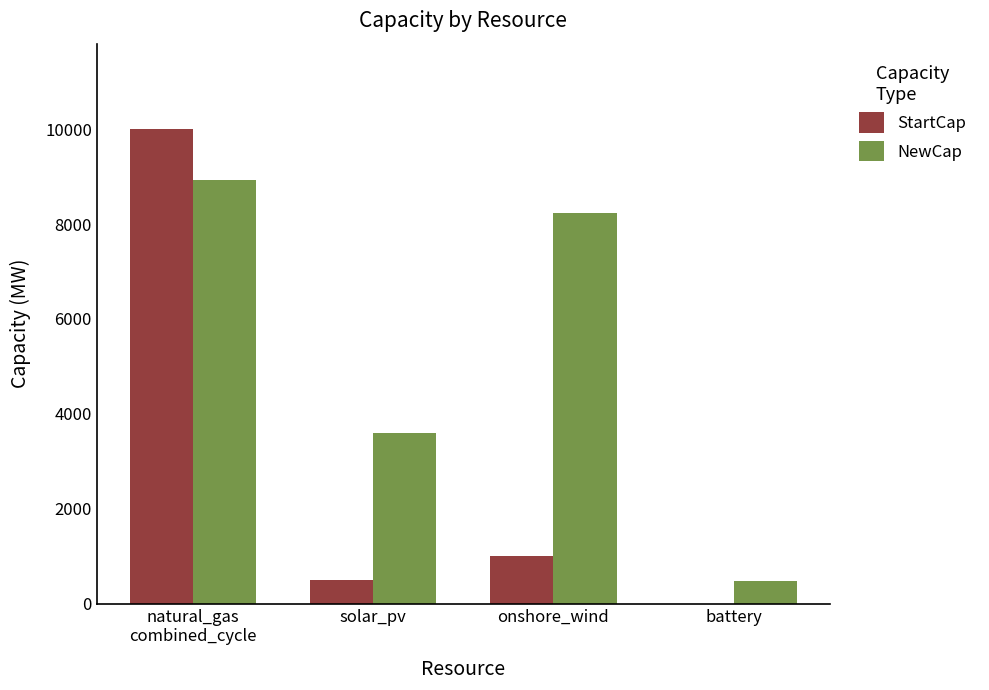

The value of NewCap at battery is 468.2. True or false?

True